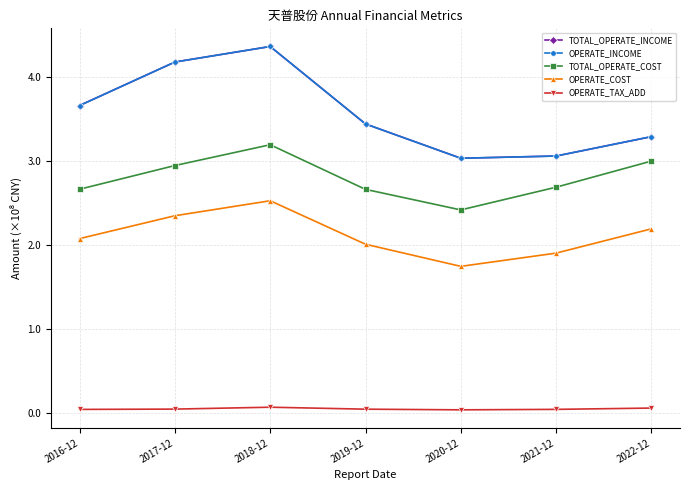

Is this an area chart (filled region under the line)?

No